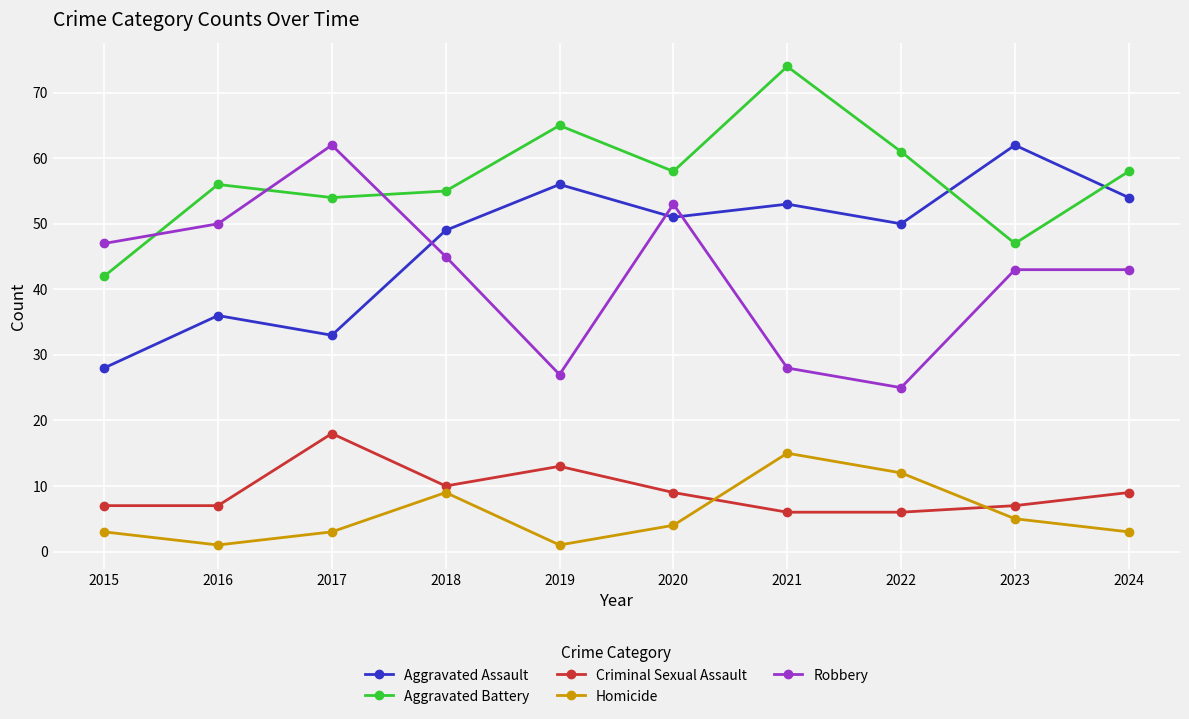

What is the minimum value shown in the chart?

1